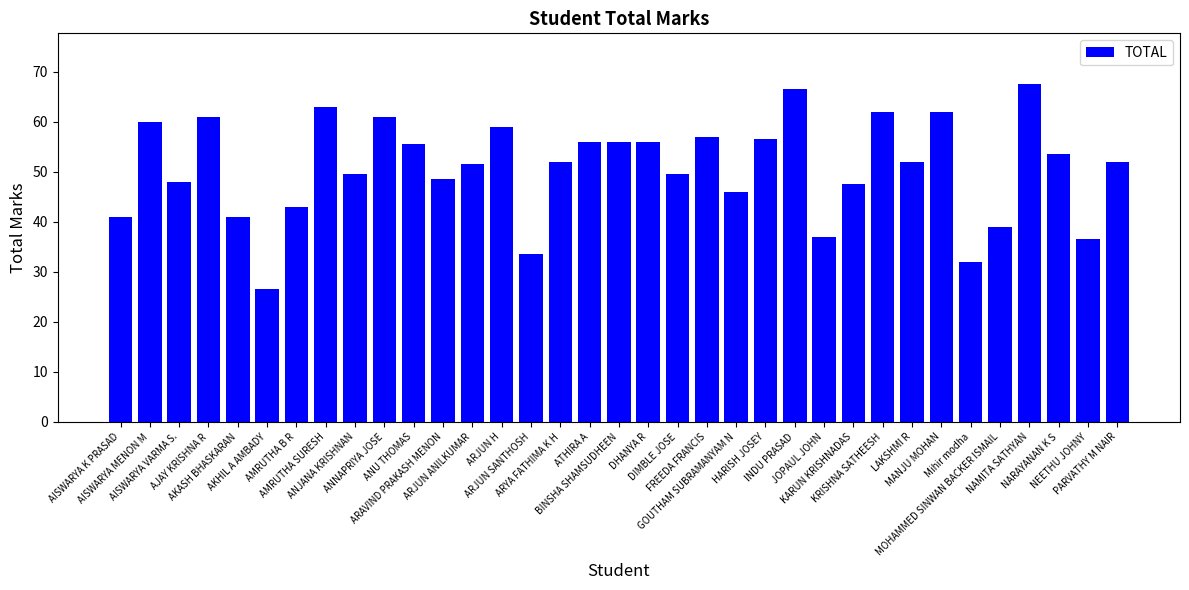

What is the change in value from AJAY KRISHNA R to MANJU MOHAN?

+1.0